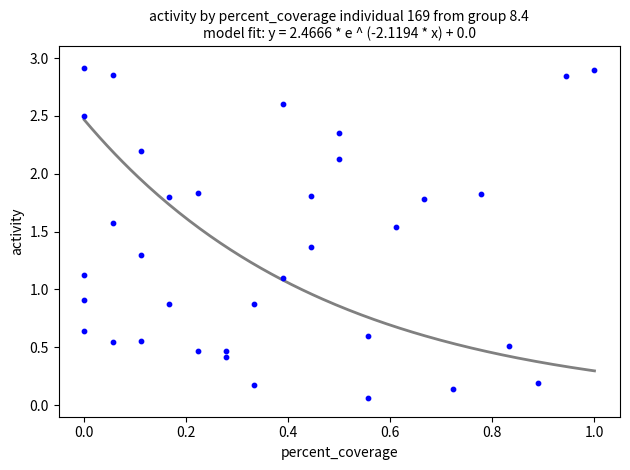

What is the range of X values (max minus min)?

1.0